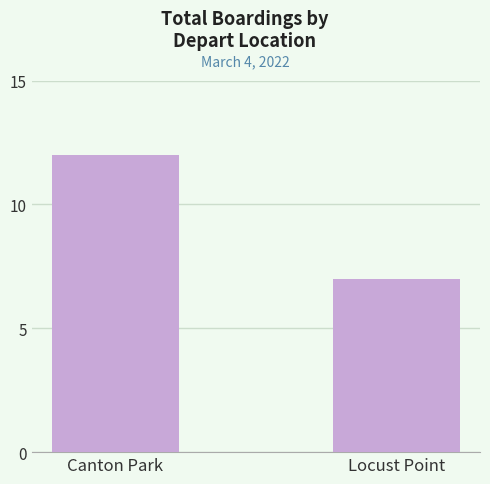

True or false: the data shows 8 at Canton Park.

False